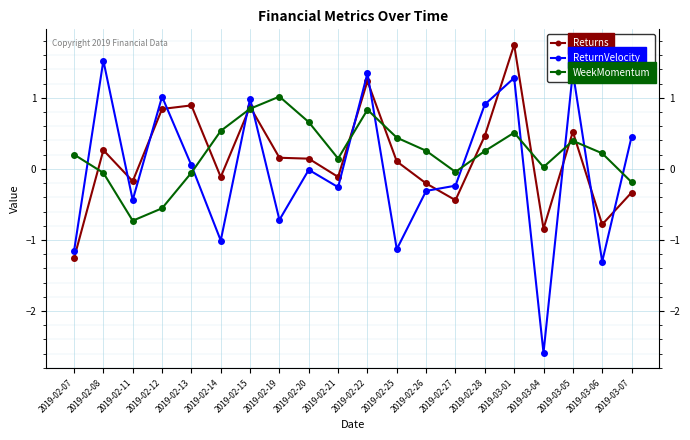

Which series ends up on top after the final intersection of Returns and ReturnVelocity?

ReturnVelocity